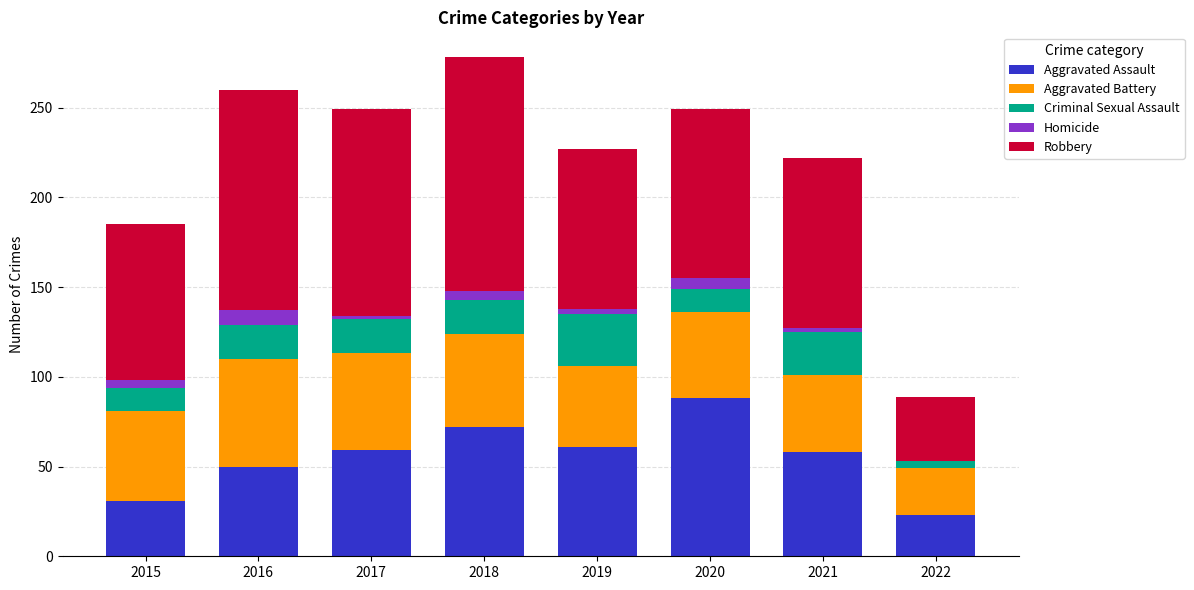

Is it true that Aggravated Assault equals 33 at 2022?

False